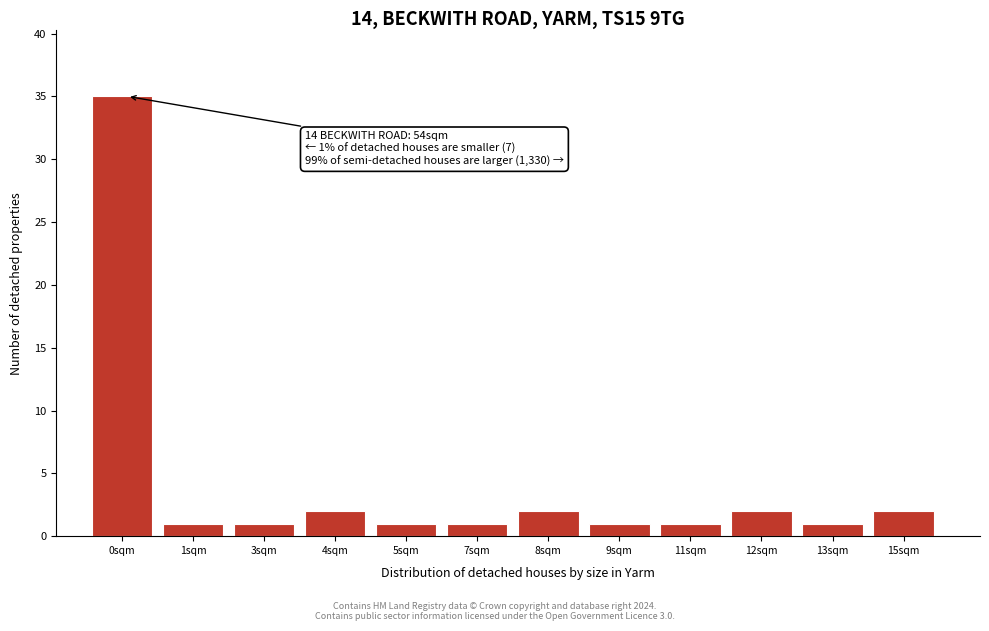

Reading left to right, list all the values displayed in this chart.

0sqm=35	1sqm=1	3sqm=1	4sqm=2	5sqm=1	7sqm=1	8sqm=2	9sqm=1	11sqm=1	12sqm=2	13sqm=1	15sqm=2